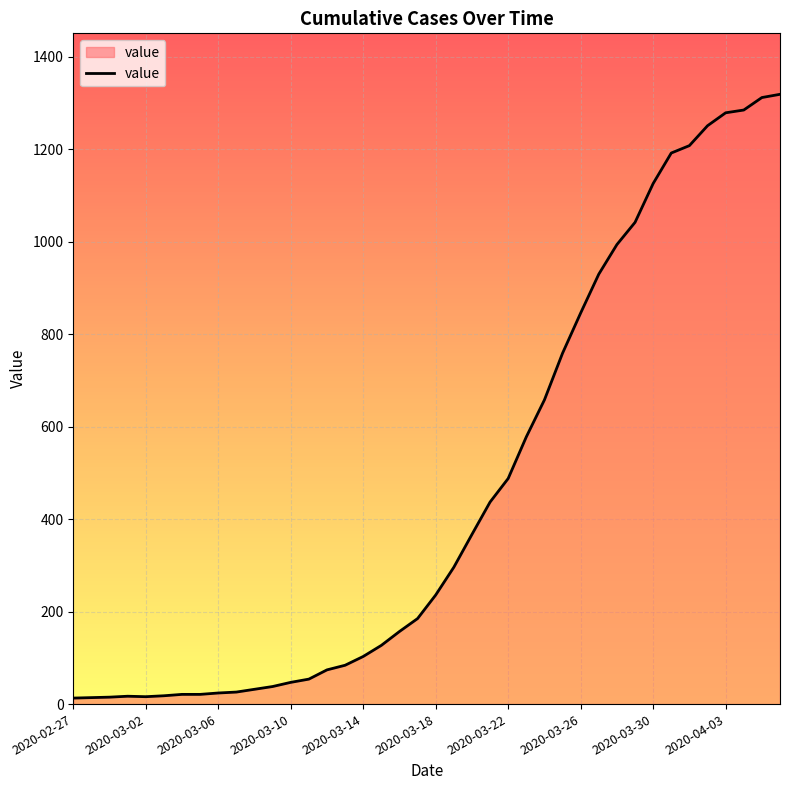

What is the greatest value displayed?

1319